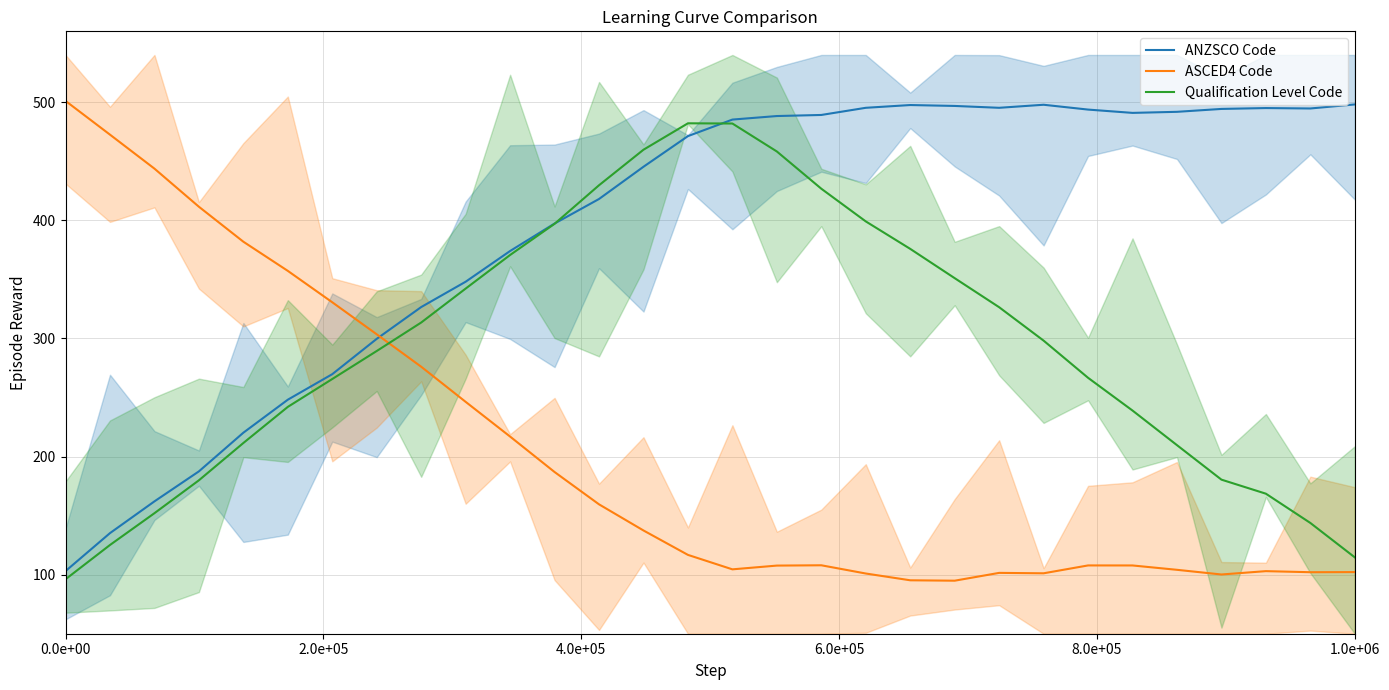

How many values in the ASCED4 Code series are below 116?

15